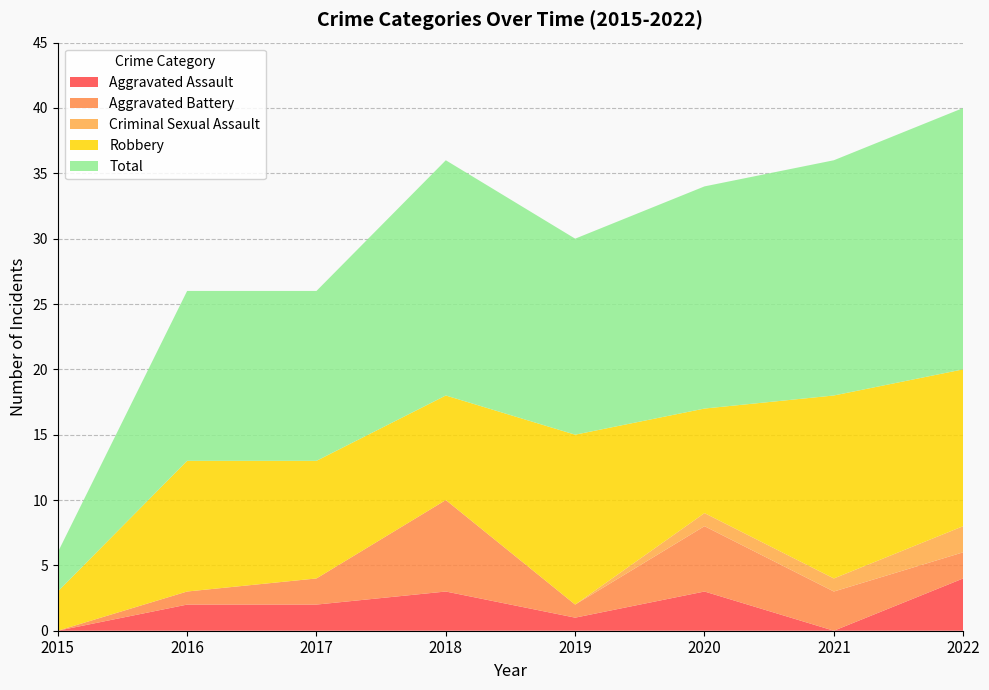

Reading right to left, extract all data points from this chart.

Aggravated Assault: 2022=4	2021=0	2020=3	2019=1	2018=3	2017=2	2016=2	2015=0
Aggravated Battery: 2022=2	2021=3	2020=5	2019=1	2018=7	2017=2	2016=1	2015=0
Criminal Sexual Assault: 2022=2	2021=1	2020=1	2019=0	2018=0	2017=0	2016=0	2015=0
Robbery: 2022=12	2021=14	2020=8	2019=13	2018=8	2017=9	2016=10	2015=3
Total: 2022=20	2021=18	2020=17	2019=15	2018=18	2017=13	2016=13	2015=3